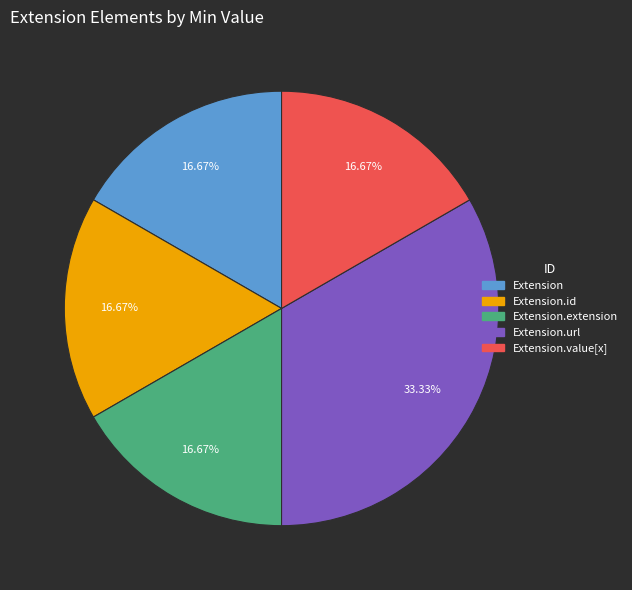

Count the number of slices in the pie.

5